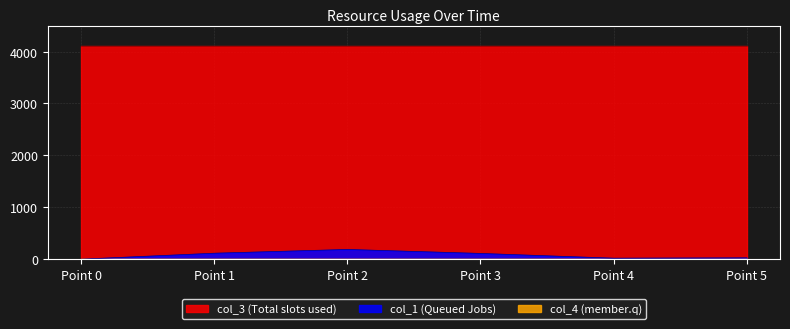

Which series has the largest range (max minus min)?

col_1 (Queued Jobs)